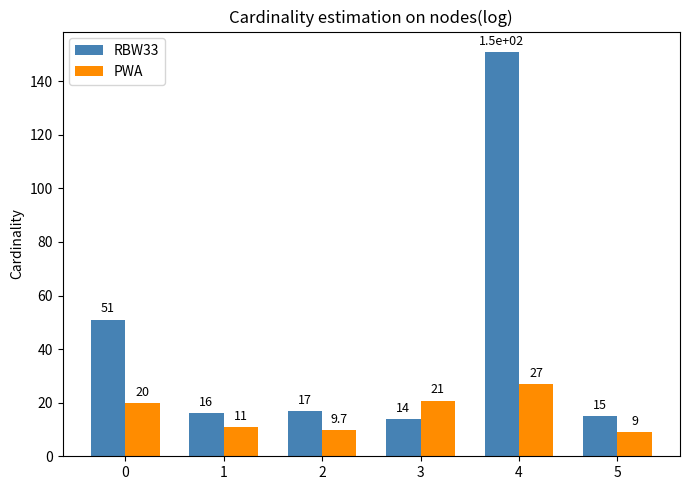

Reading left to right, transcribe all the data shown in this chart.

RBW33: 51.0	16.0	17.0	14.0	151.0	15.0
PWA: 19.8	10.8	9.7	20.8	27.1	9.0